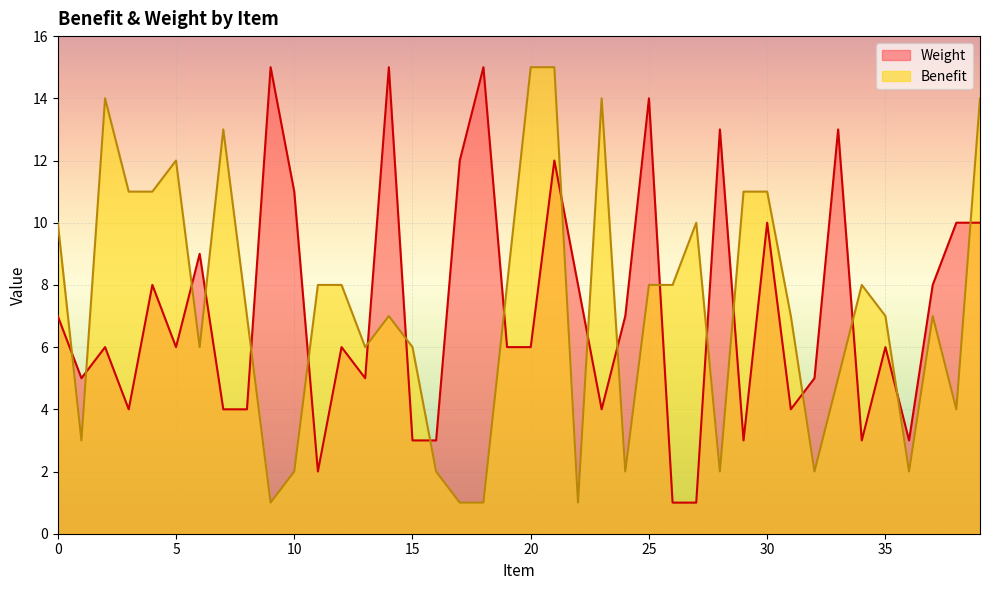

True or false: Weight has a value of 9 at 0.

False